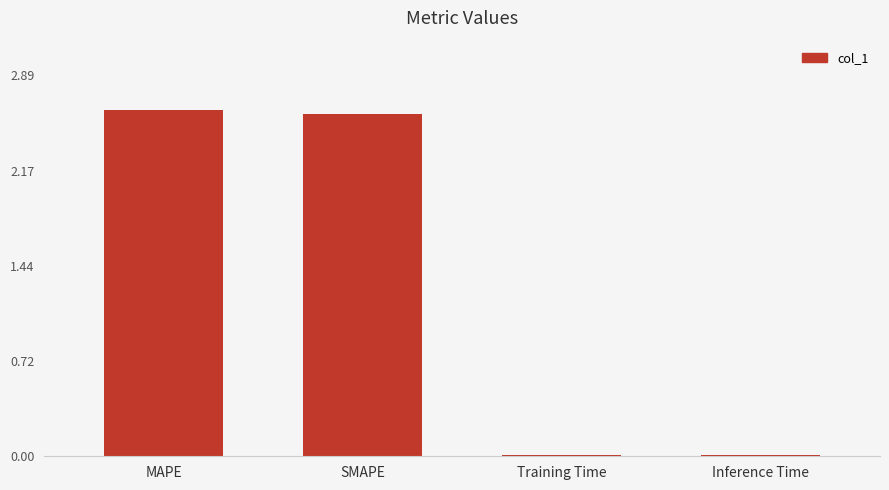

Which has a higher value, Inference Time or SMAPE?

SMAPE